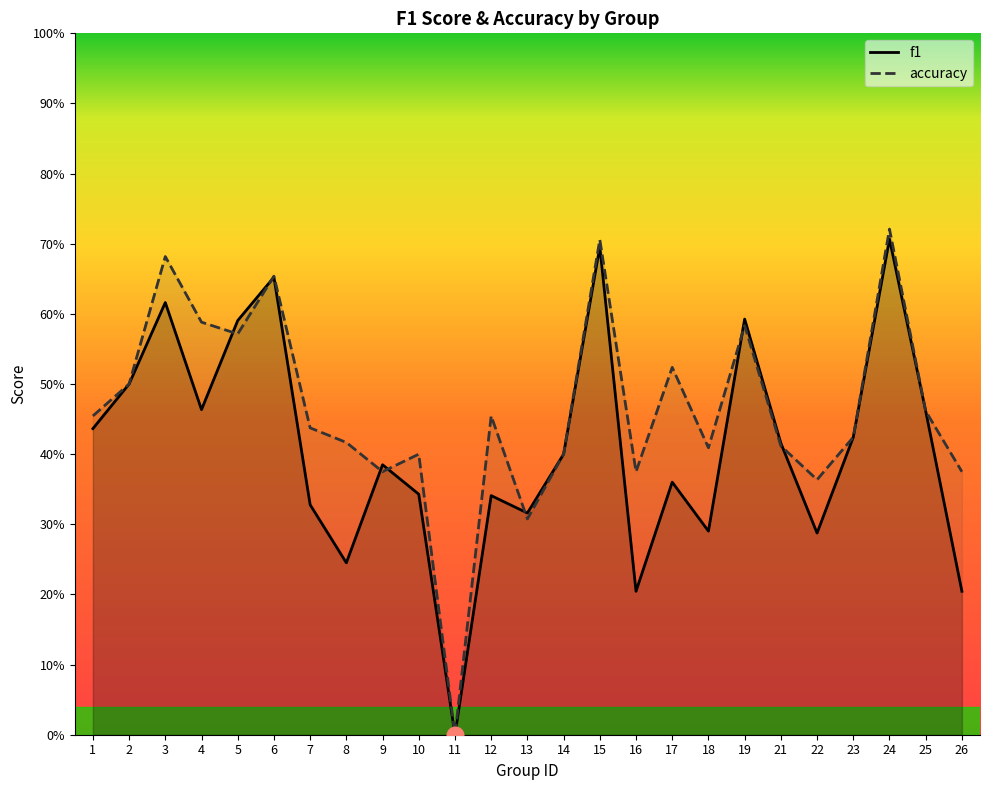

At how many categories does at least one series exceed 0?

24